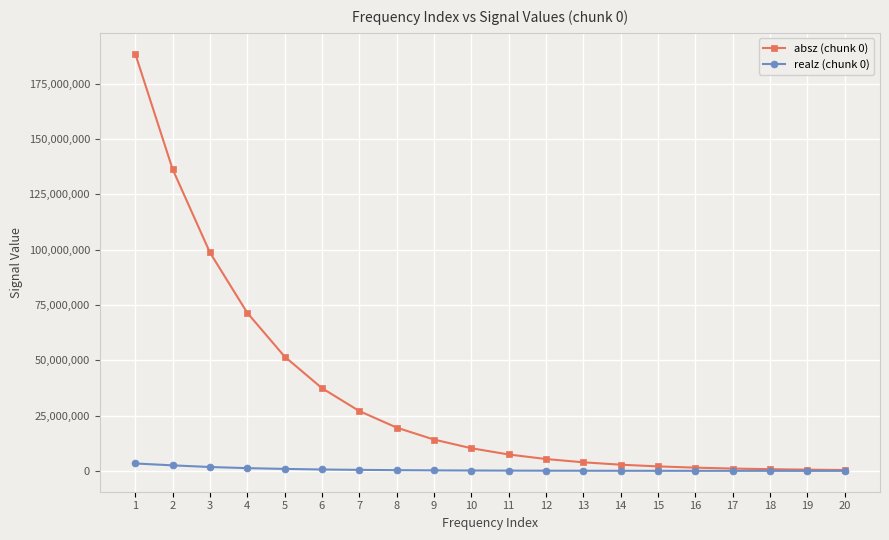

List the series in order of their peak value, highest first.

absz (chunk 0), realz (chunk 0)